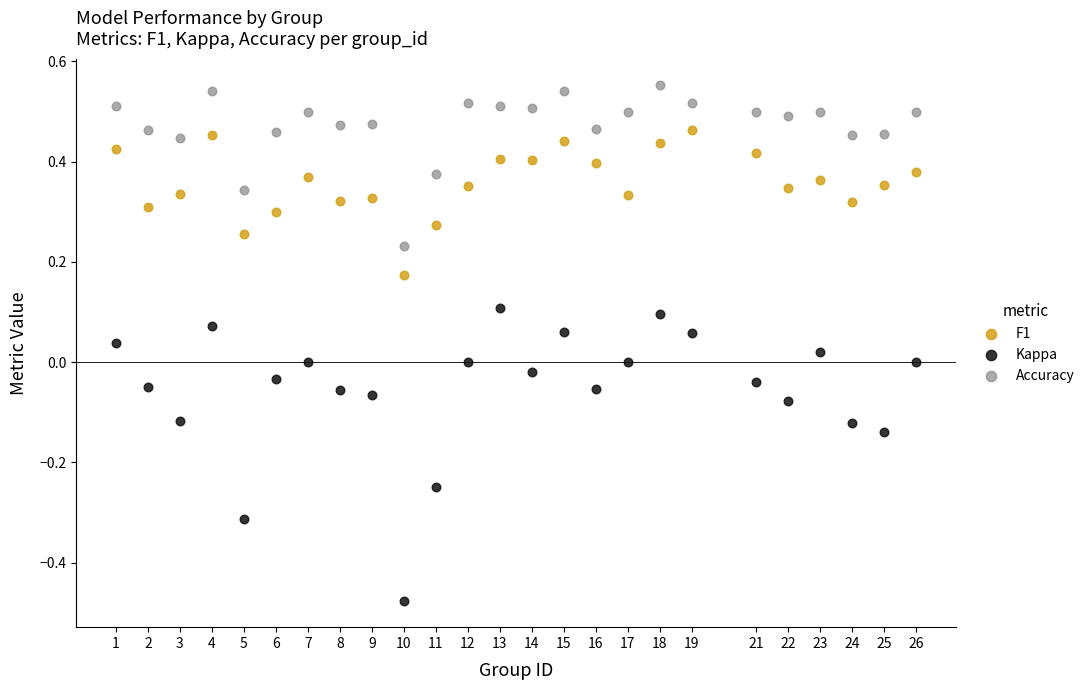

Which series reaches the maximum Y coordinate?

Accuracy